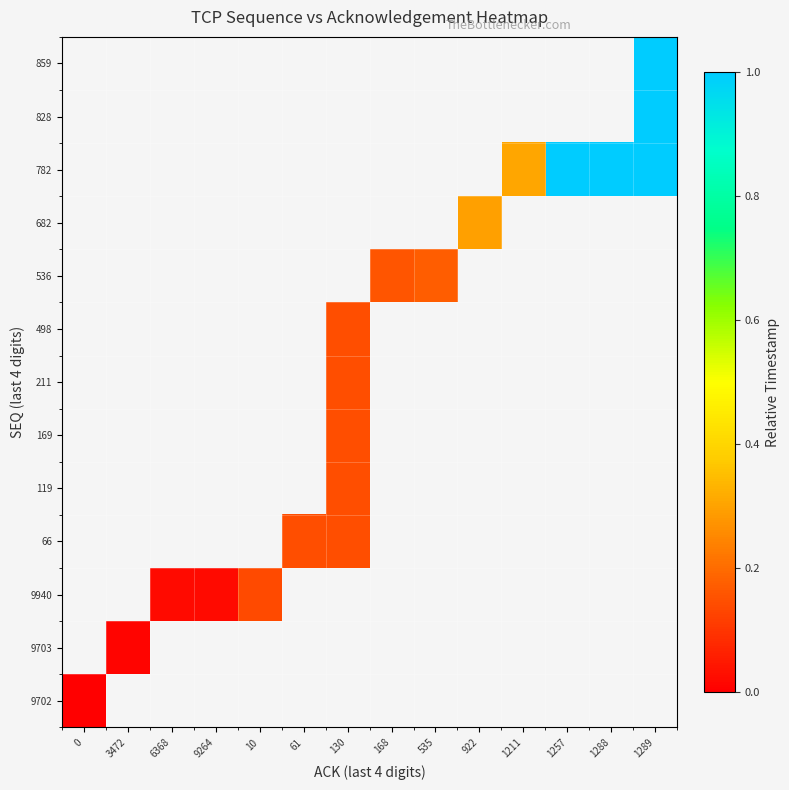

What value does the row_10 series have at 1289?

1.0